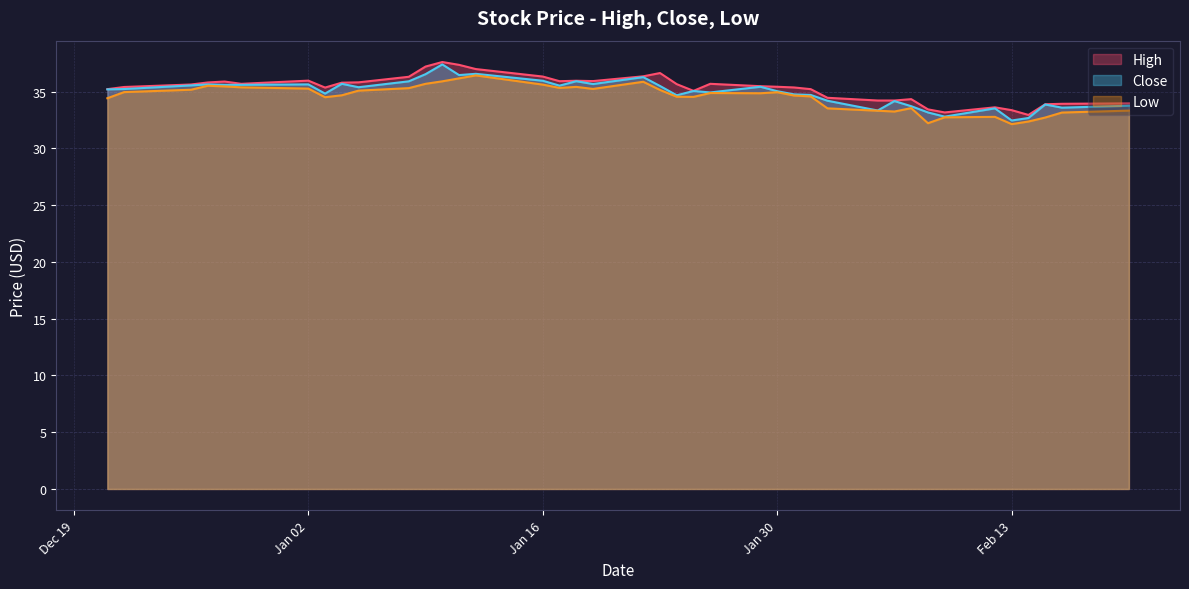

What is the minimum value for High?

32.9